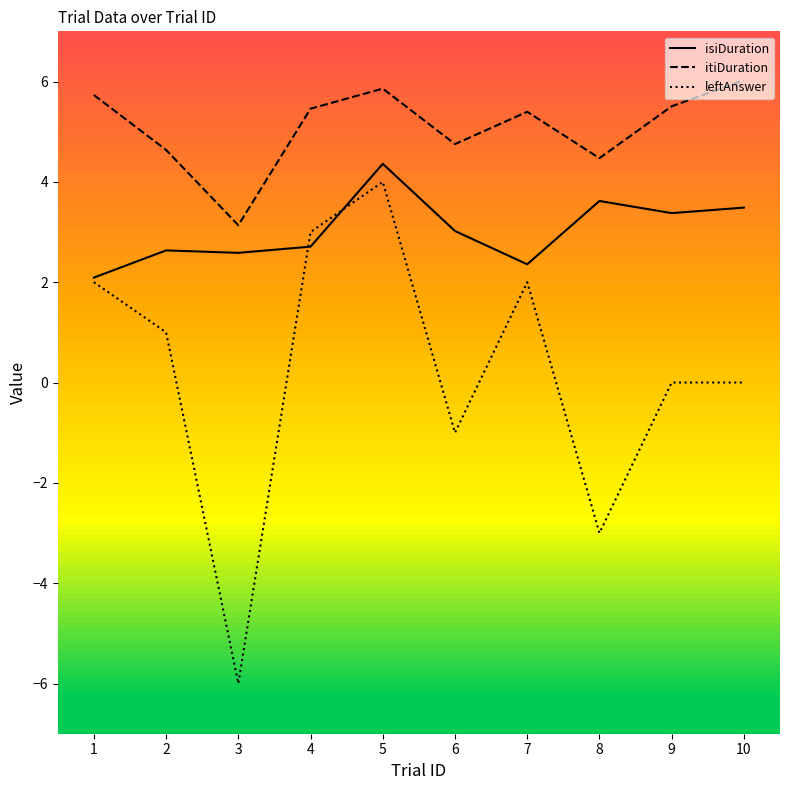

At which label does isiDuration reach its peak?

5